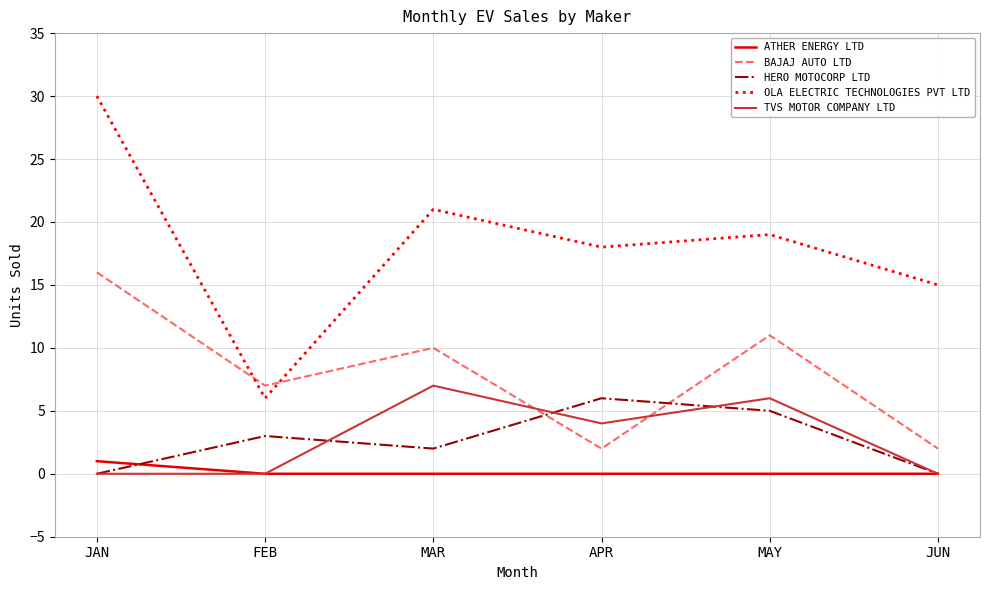

True or false: ATHER ENERGY LTD and BAJAJ AUTO LTD intersect in this chart.

False